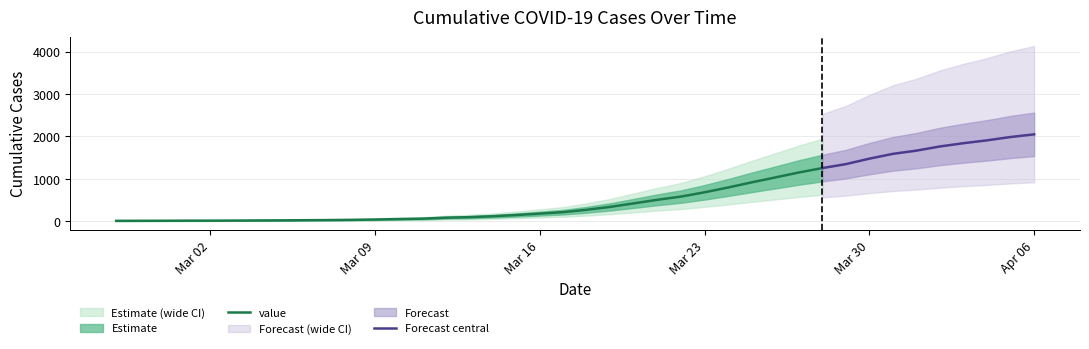

Approximately how many times larger is the value at 2020-03-28 compared to 2020-02-27?

96.5